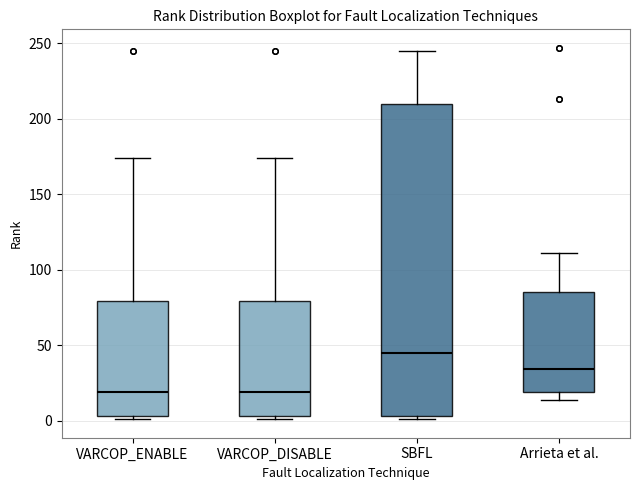

Where does the median line of the box for VARCOP_ENABLE sit on the y-axis? The values are not printed on the chart, so give them approximately, as read against the axis.

20